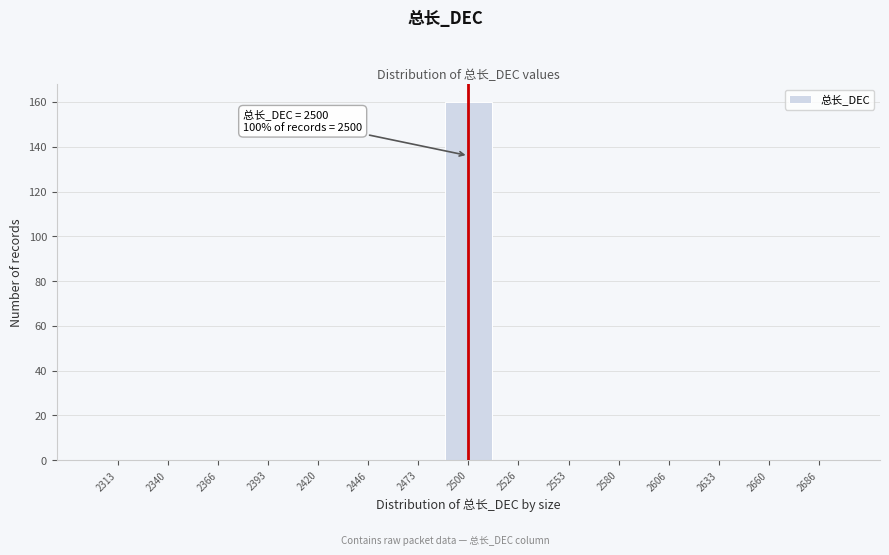

Which range on the x-axis has the tallest bar?

2485 to 2515